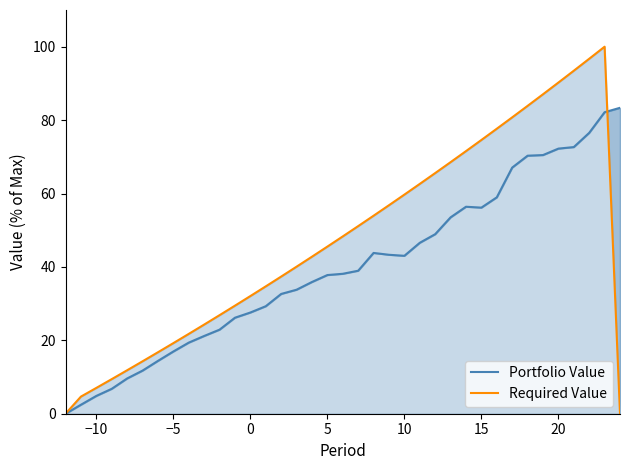

Rank the series by their average value, from lowest to highest.

Portfolio Value, Required Value